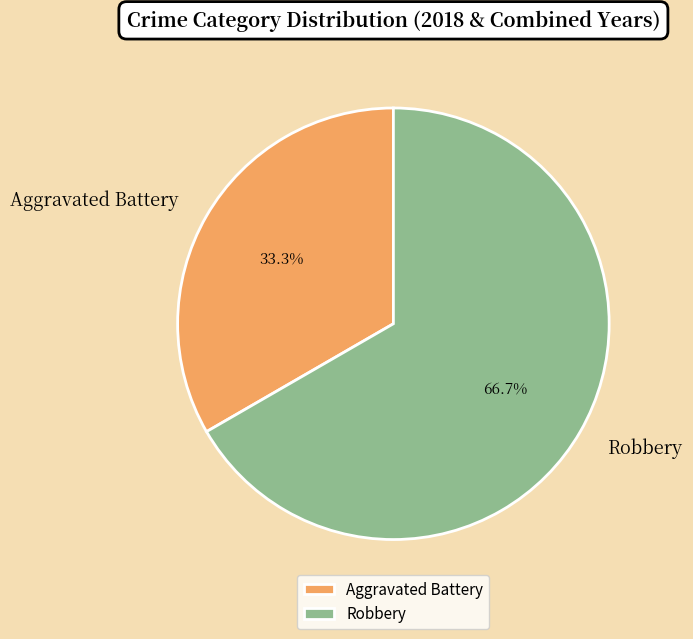

Is there any slice that represents more than half of the pie?

Yes